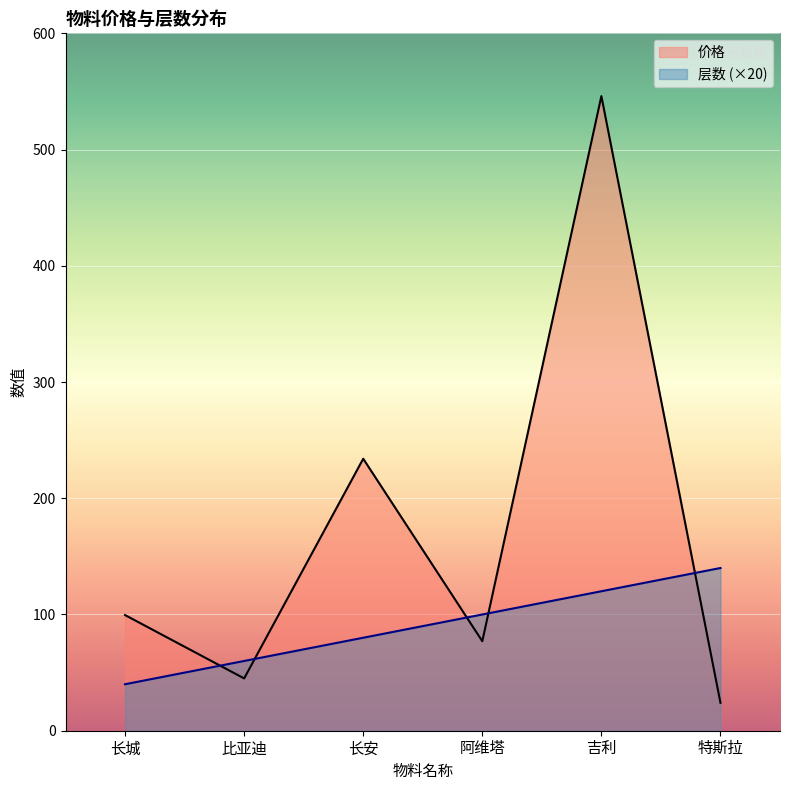

At which label does 价格 reach its peak?

吉利